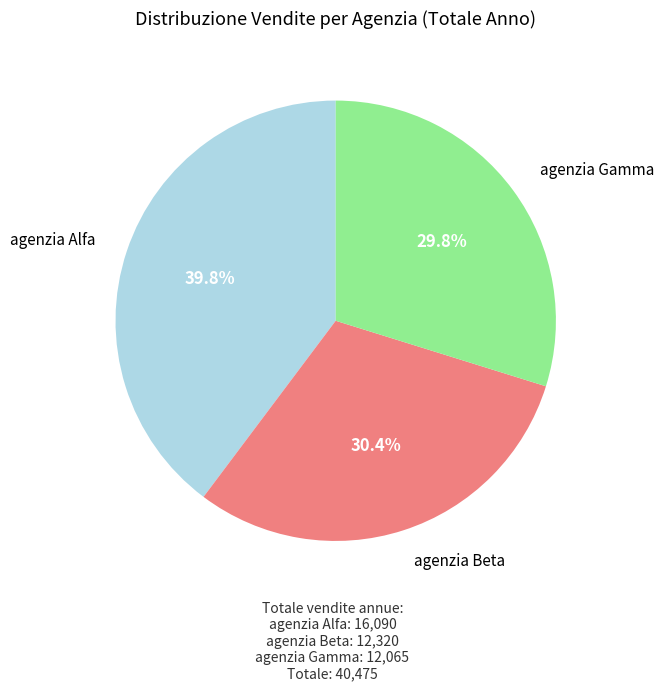

Is there any slice that represents more than half of the pie?

No